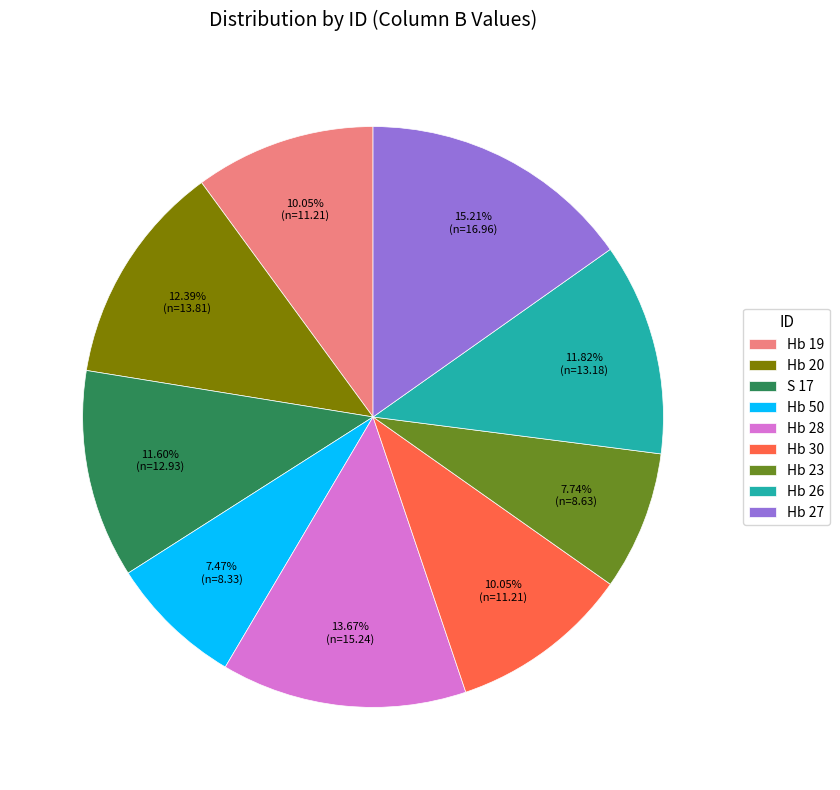

To the nearest percent, what is the difference between the largest and smallest slice percentages?

8%